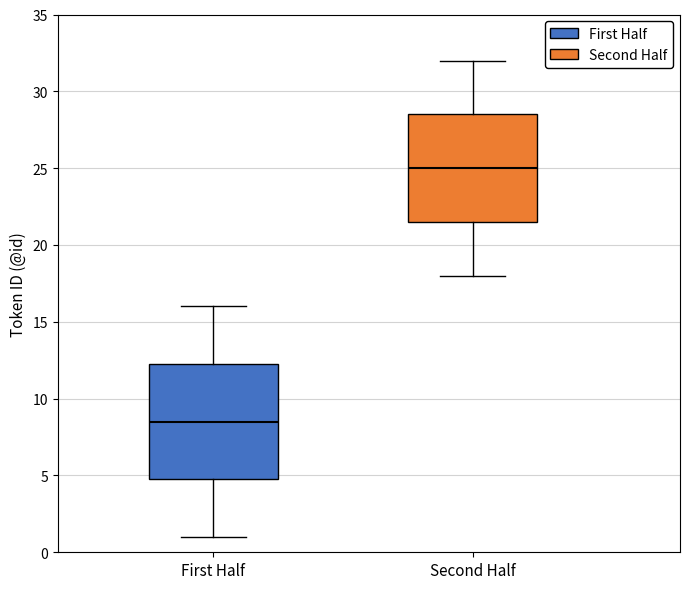

Which box's median line is the lowest?

First Half